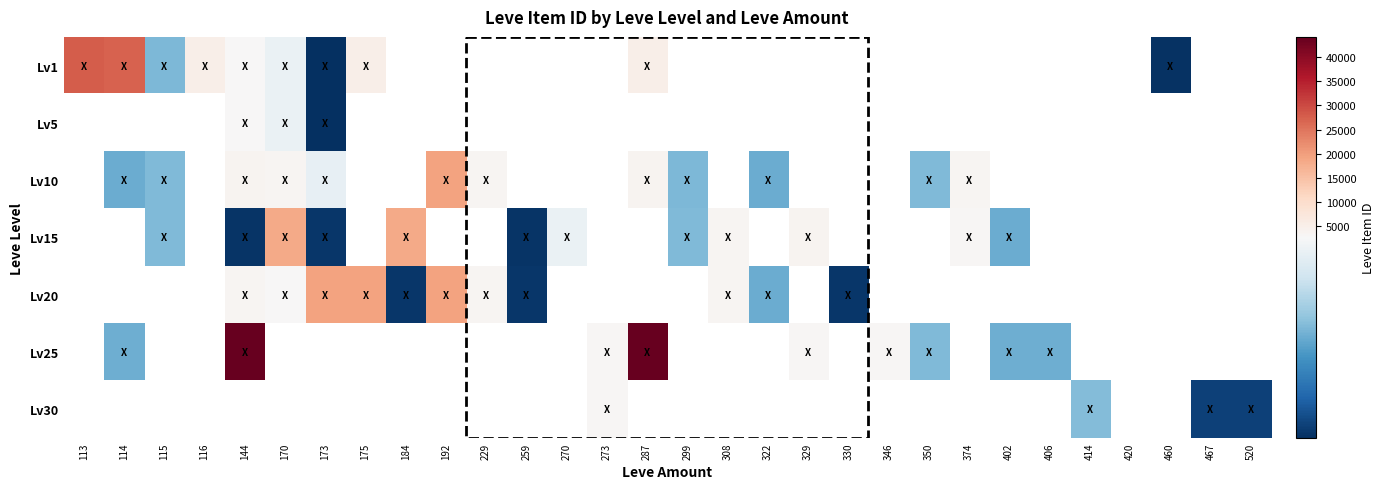

The value of Lv10 at 192 is 19534.0. True or false?

True